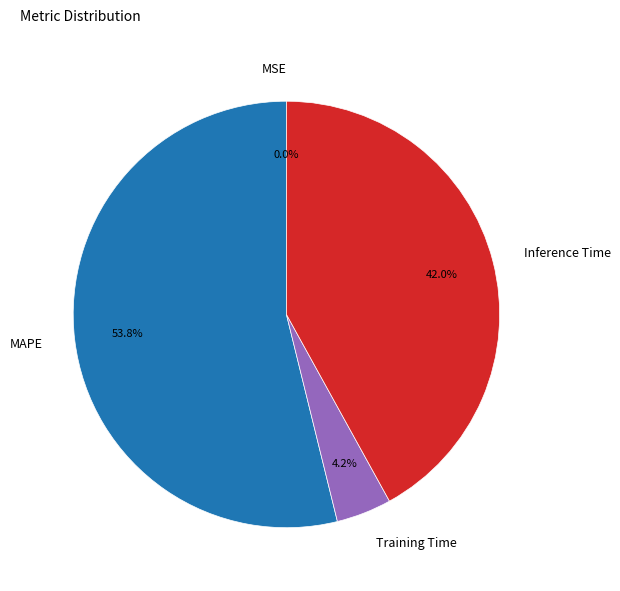

Which category has the biggest portion of the pie?

MAPE